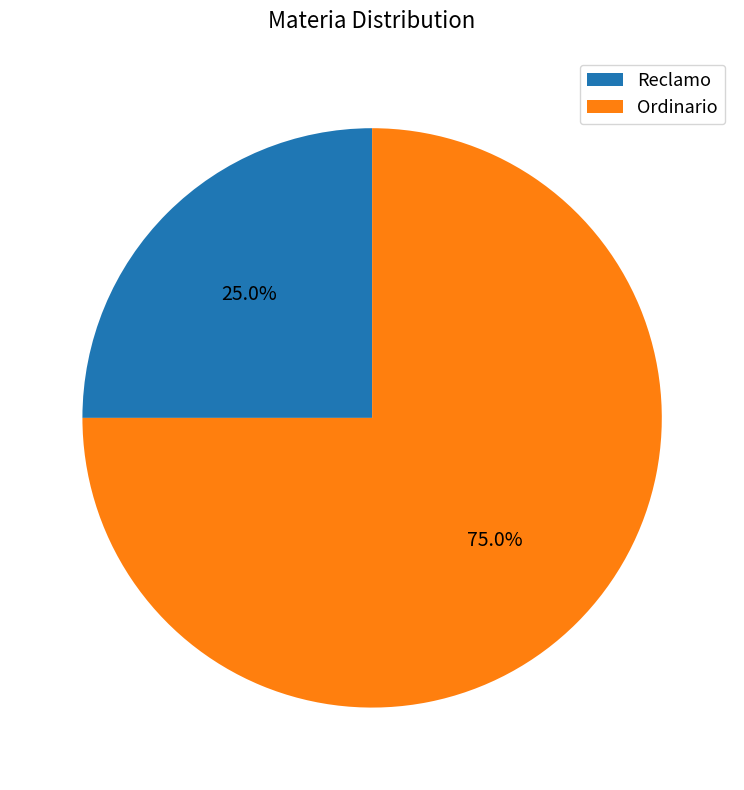

Is it true that Ordinario is 68% of the pie?

False